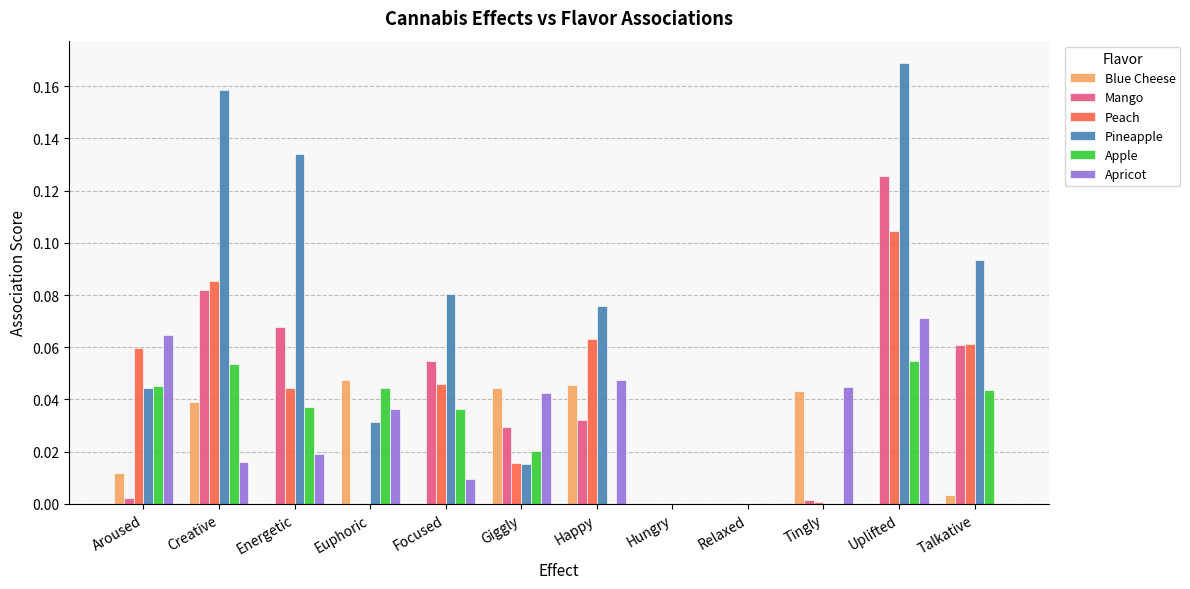

Which series changed the most between Aroused and Energetic?

Pineapple